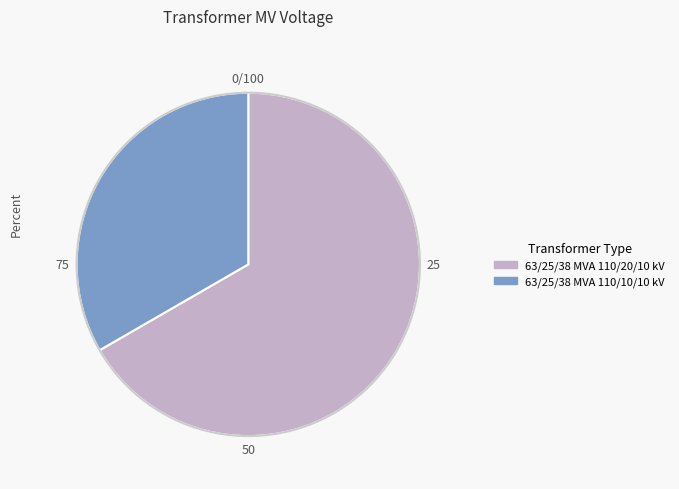

True or false: 63/25/38 MVA 110/20/10 kV accounts for 61% of the total.

False